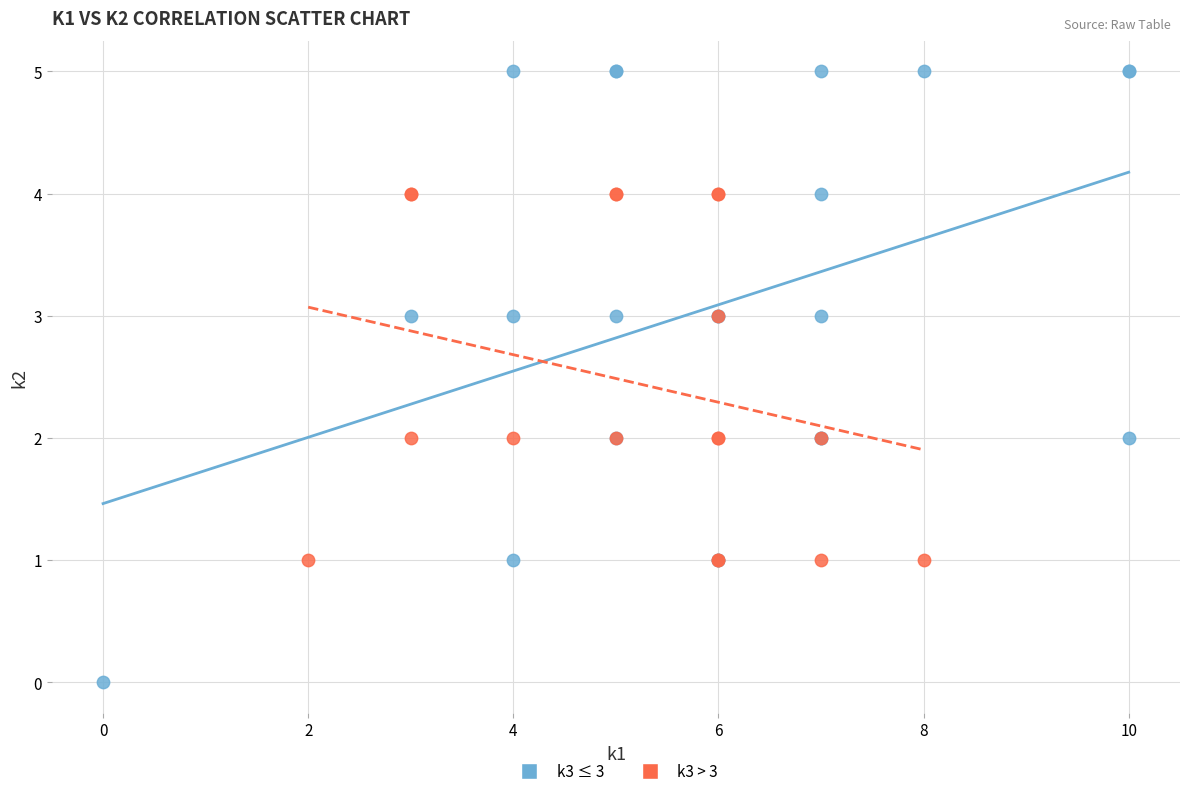

Which series contains the highest Y value?

k3 ≤ 3